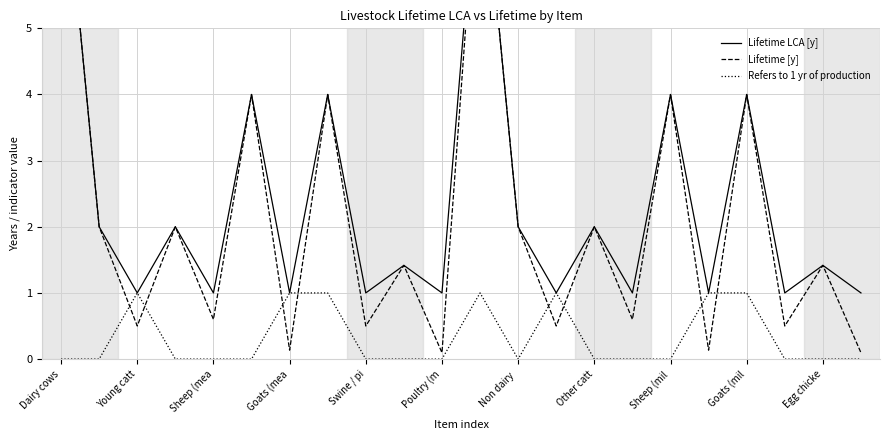

True or false: Refers to 1 yr of production has a value of 0 at Other catt.

True